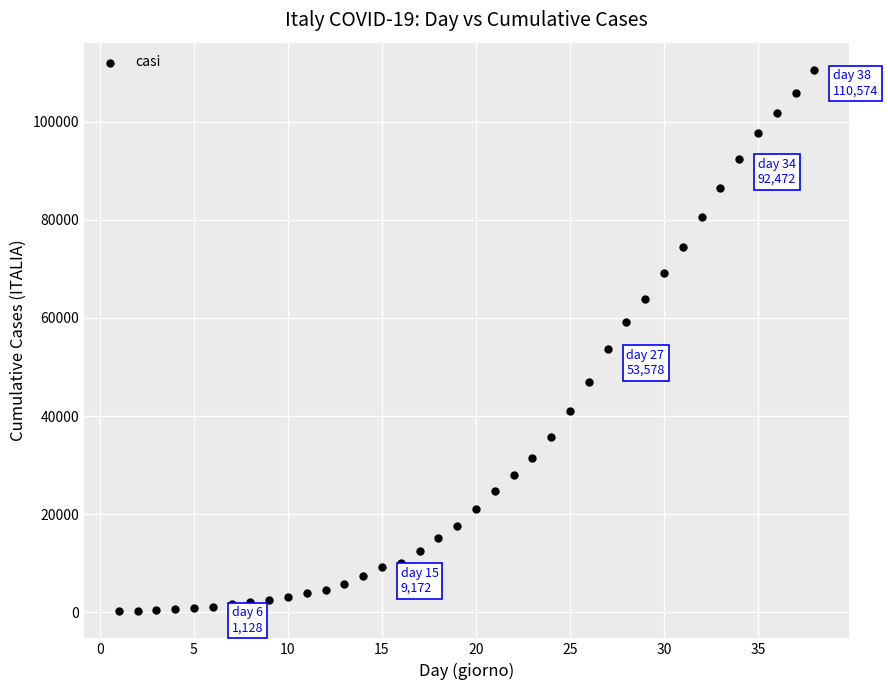

What Y value in the scatter plot is closest to 55401?

53578